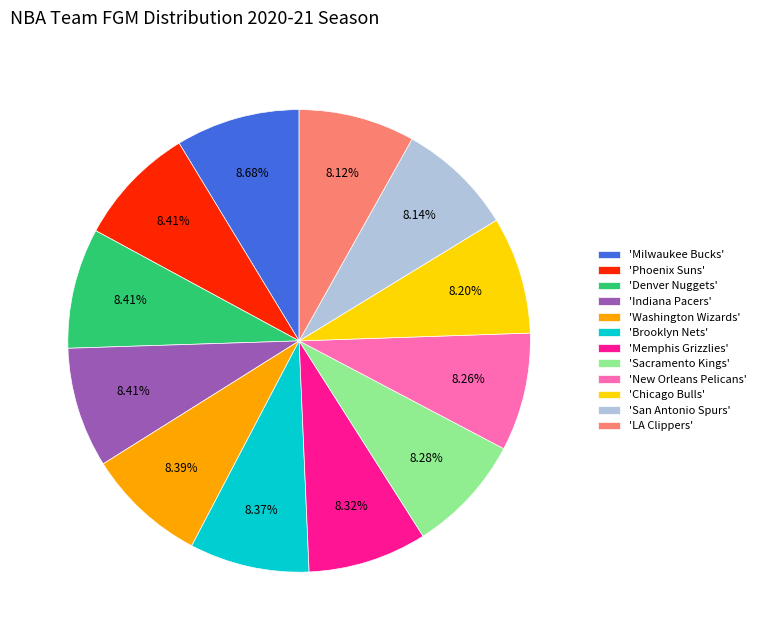

Do 'Sacramento Kings' and 'Memphis Grizzlies' together represent more than half of the pie?

No